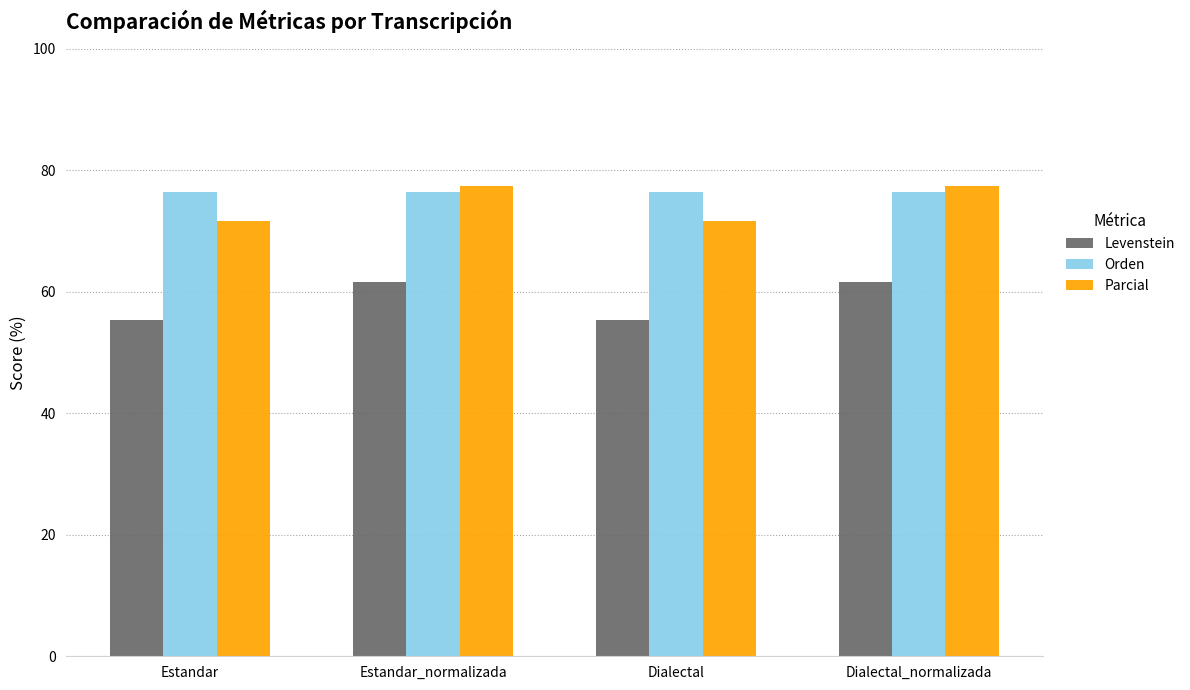

How many bars are there in total?

12